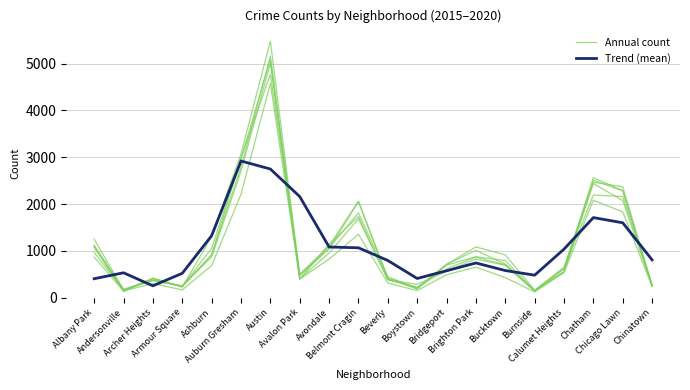

List the series in order of their overall mean, lowest first.

Trend (mean), Annual count